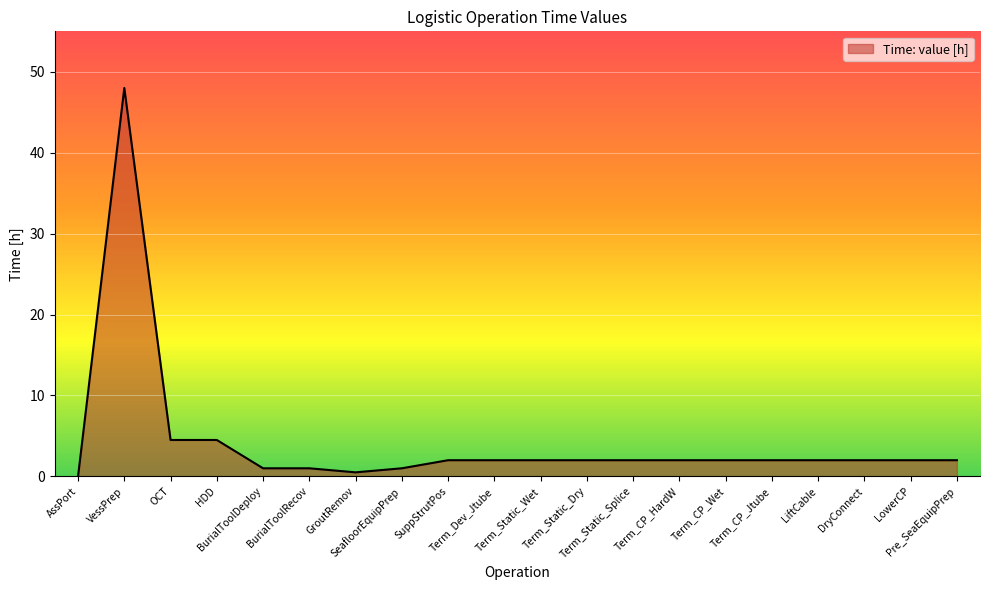

What is the greatest value displayed?

48.0